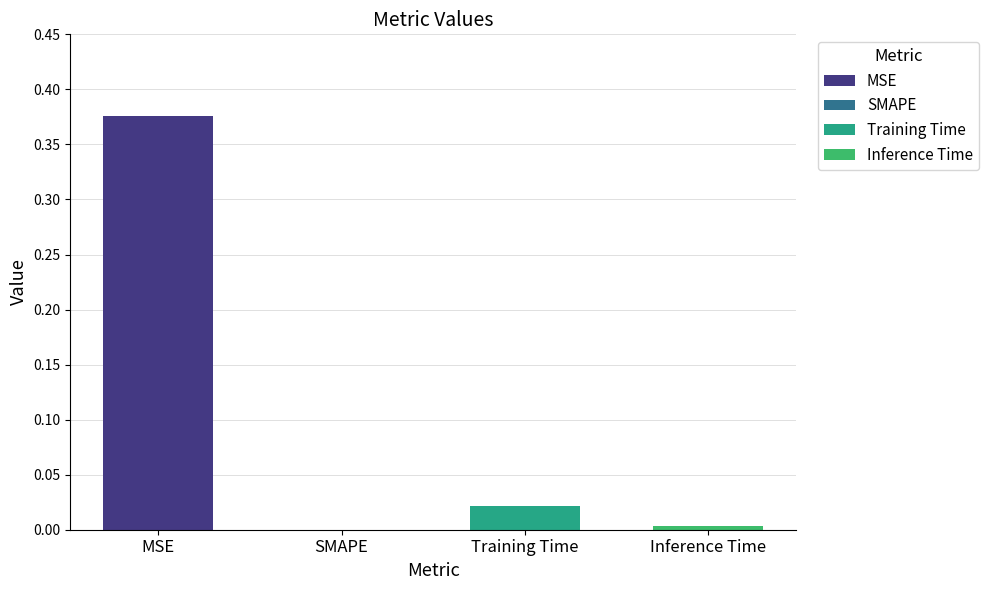

What is the average value?

0.1